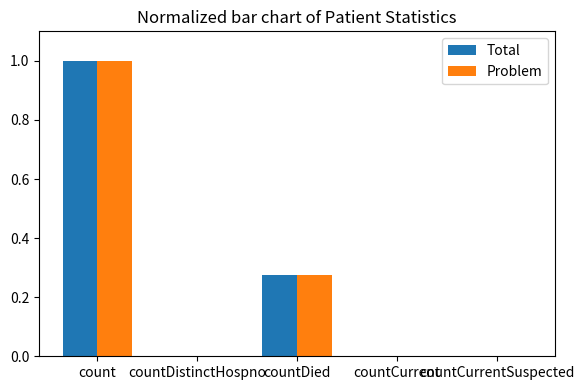

The Problem series shows 0.0 at countCurrentSuspected. True or false?

True